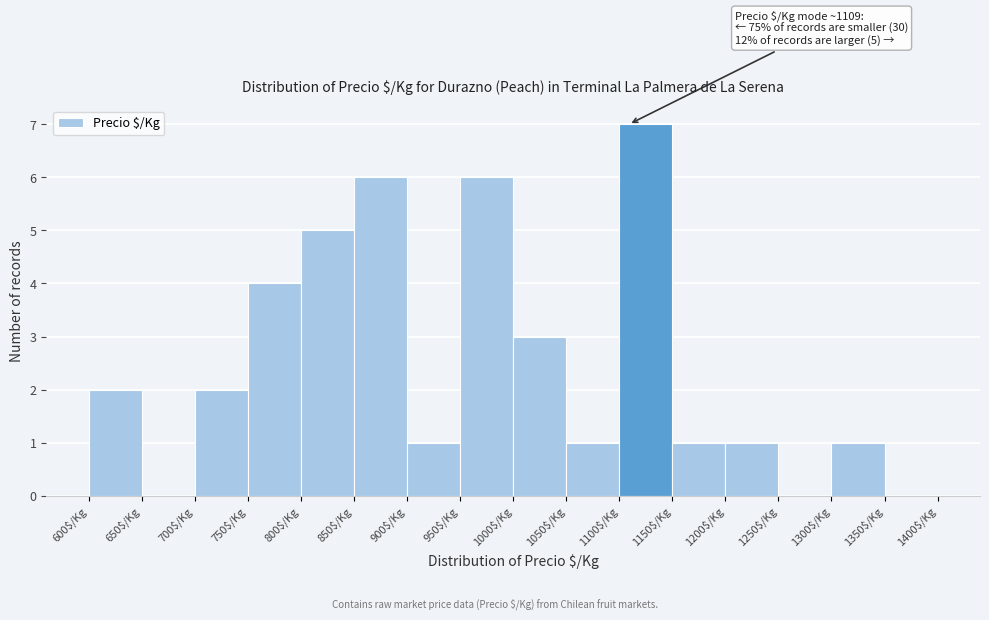

Which range on the x-axis has the tallest bar?

1100 to 1150